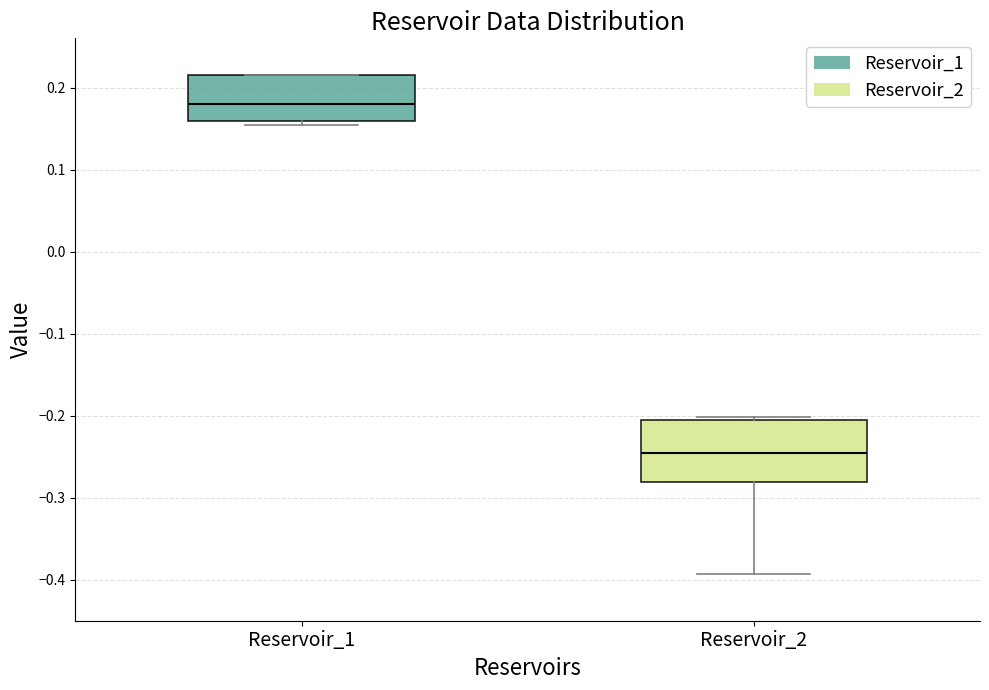

Reading left to right, read every box against the y-axis: the position of its median line, the range the box covers, and the ends of its whiskers. The values are not printed on the chart, so give them approximately, as read against the axis.

Reservoir_1: median 0.18, box 0.16 to 0.22, whiskers 0.15 to 0.22
Reservoir_2: median -0.25, box -0.28 to -0.21, whiskers -0.39 to -0.20